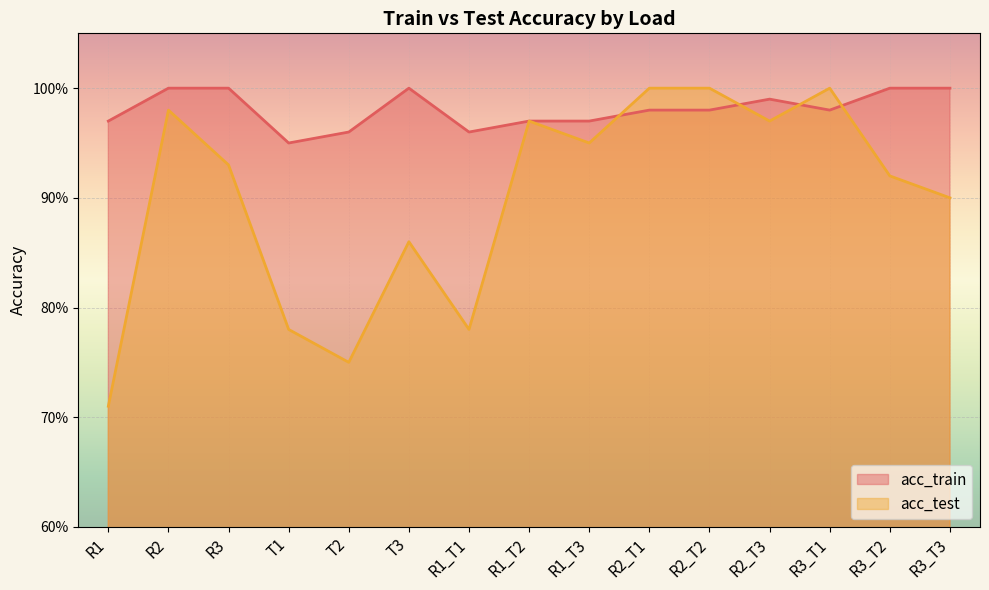

Which series has the largest total across all categories?

acc_train